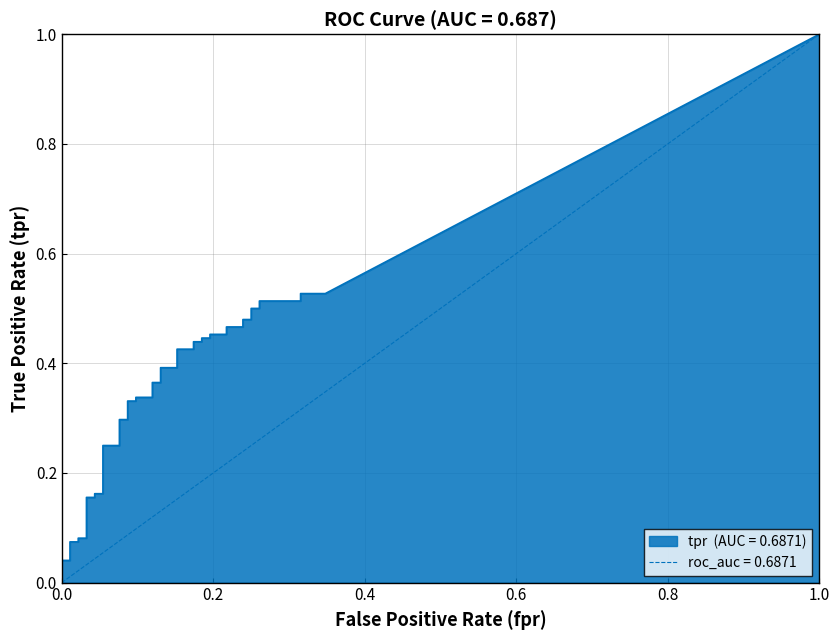

How many lines are shown in the chart?

2